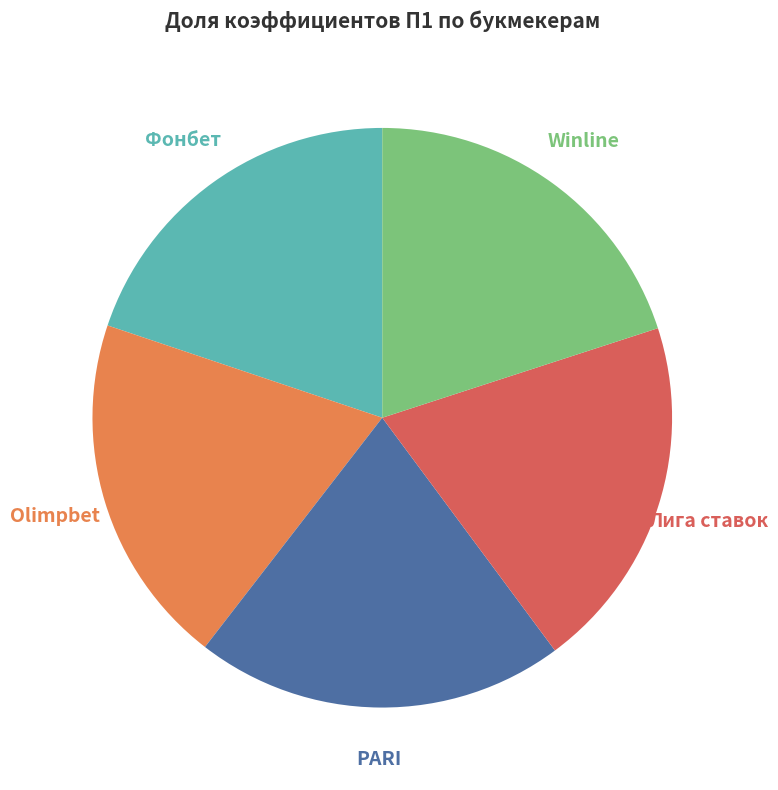

How many segments does this pie chart have?

5